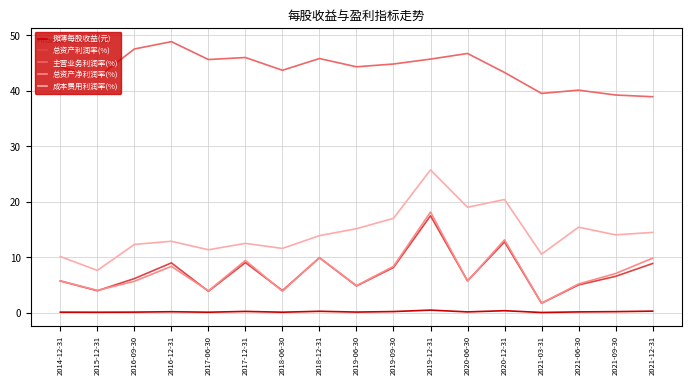

What is the difference between the 主营业务利润率(%) values at 2019-06-30 and 2020-06-30?

2.4